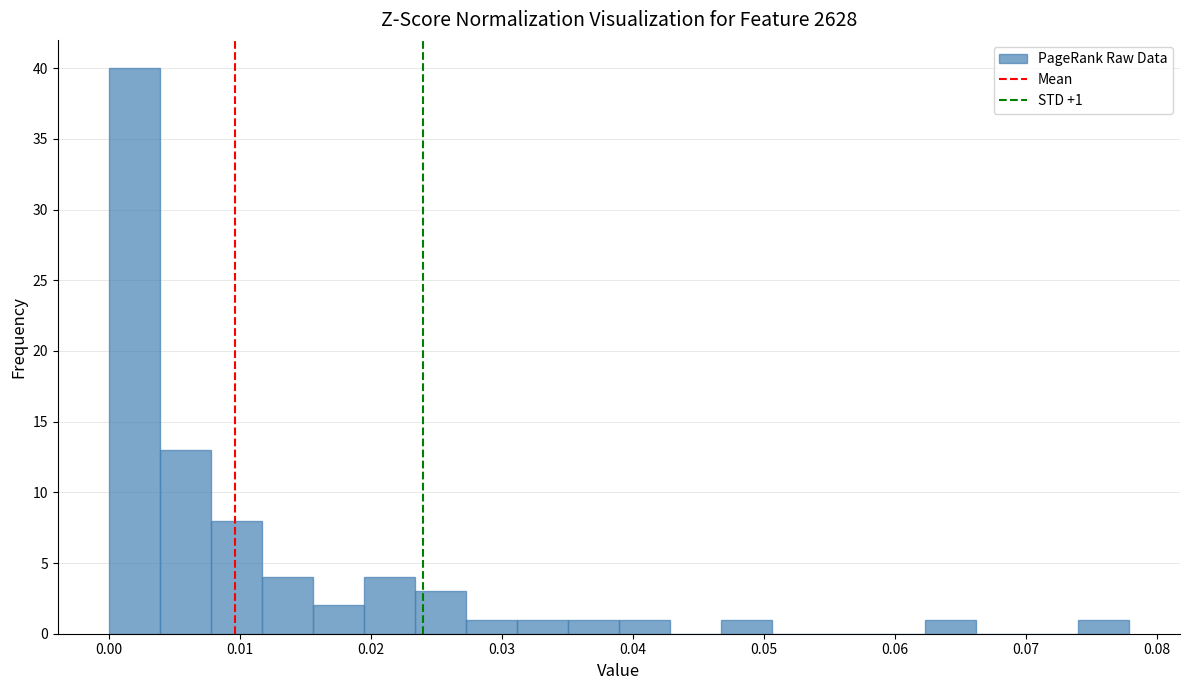

Around what value on the x-axis is the tallest bar? Give the approximate position of its centre, as read against the axis.

0.002